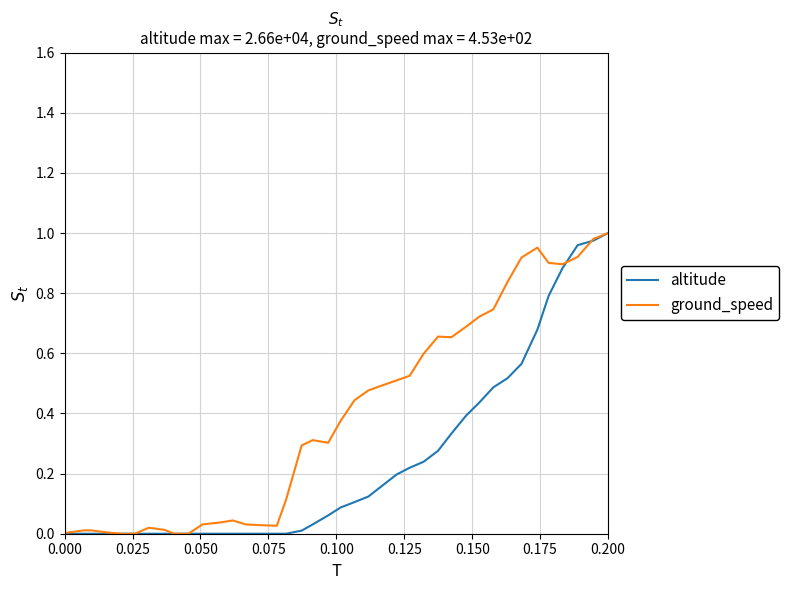

Which series has the largest total across all categories?

ground_speed